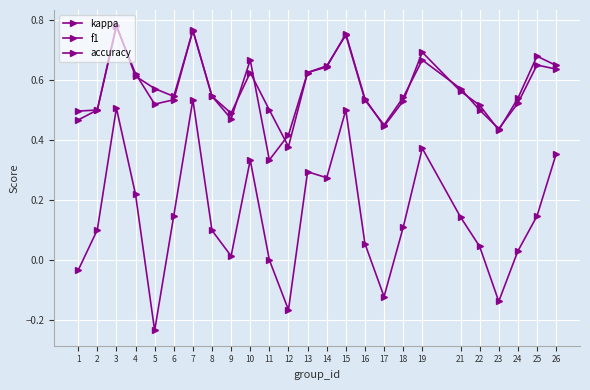

Rank the categories by f1 value from lowest to highest.

12, 23, 17, 9, 1, 2, 11, 22, 5, 18, 6, 16, 24, 8, 21, 4, 10, 13, 14, 26, 25, 19, 15, 7, 3